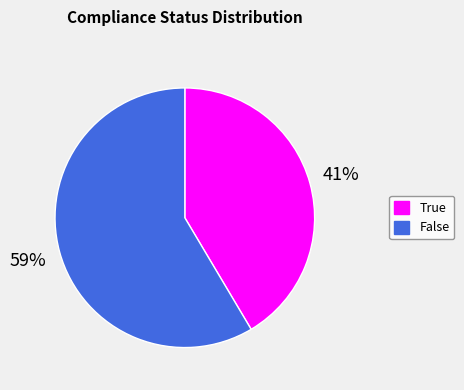

To the nearest percent, what is the average slice percentage?

50%